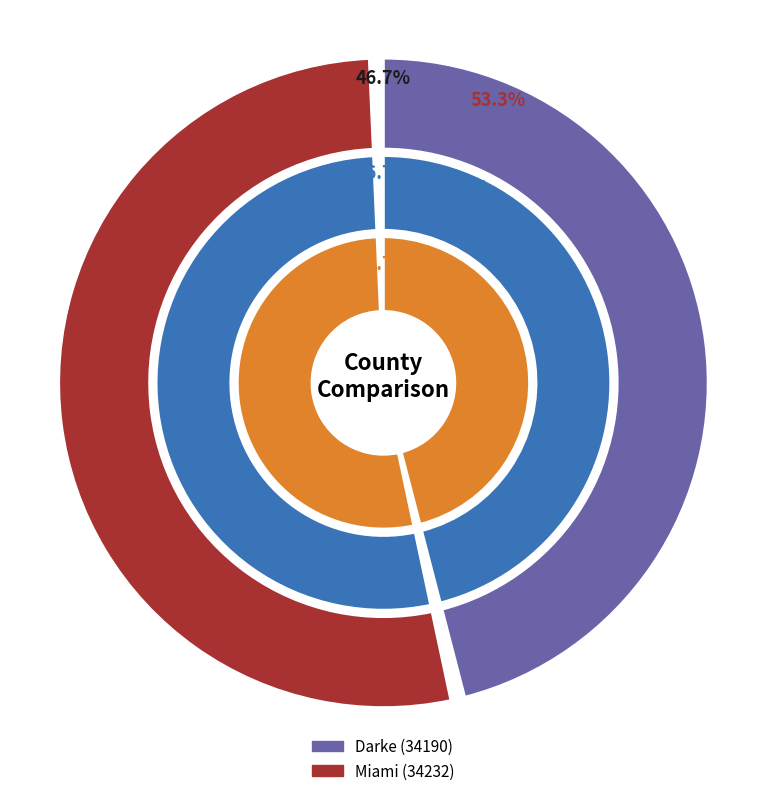

Which slice is the largest?

Miami (34232)